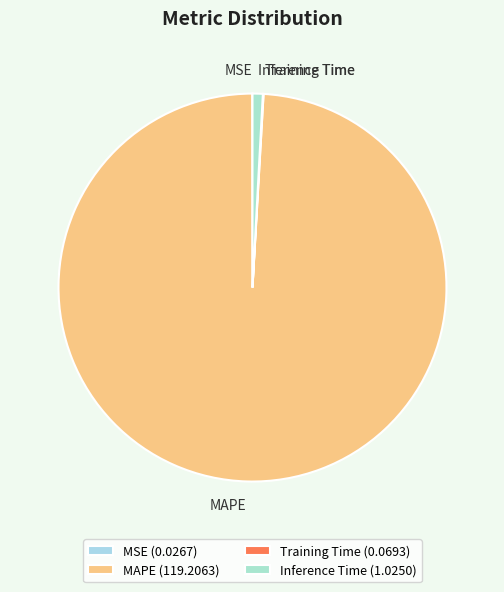

Which has a higher value, MAPE or Inference Time?

MAPE